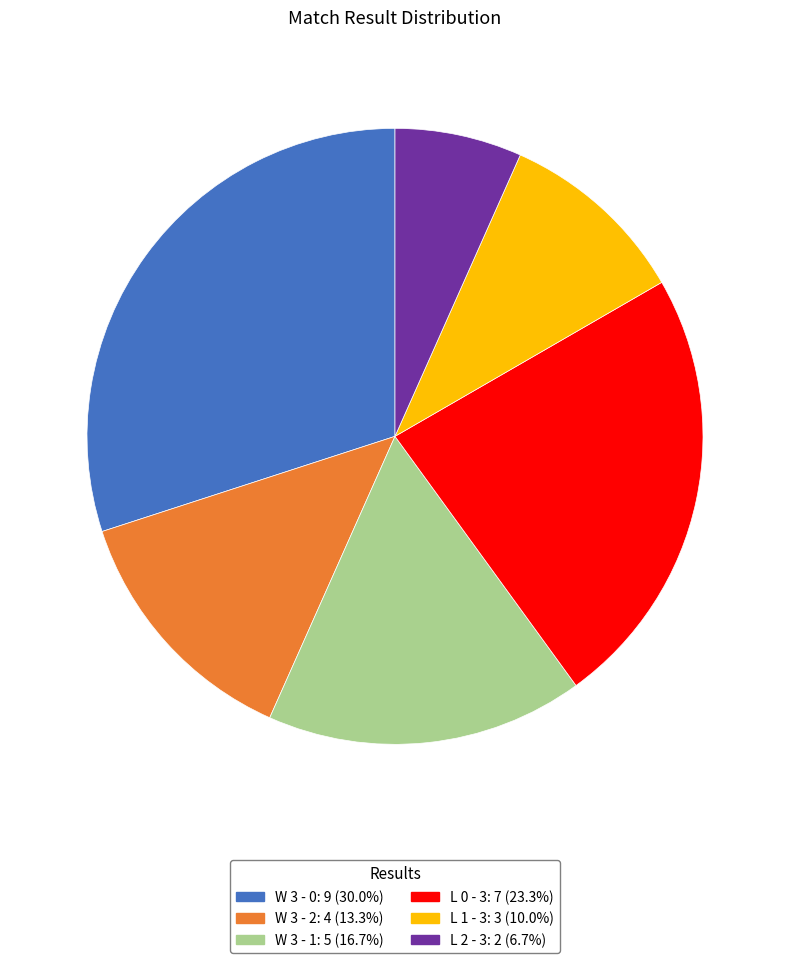

Which category has the smallest portion of the pie?

L 2 - 3